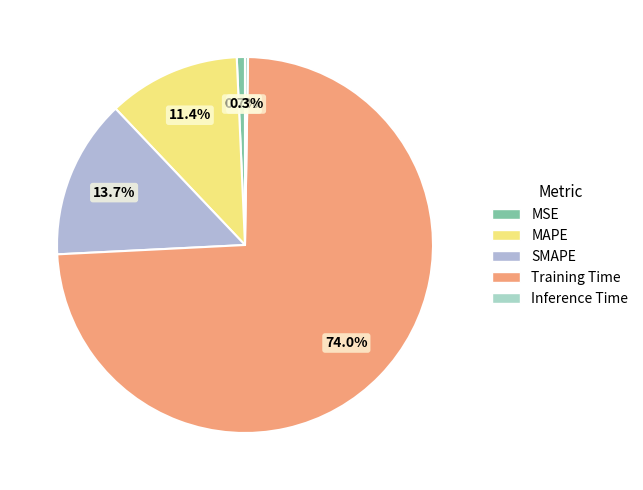

Rank the categories by value from lowest to highest.

Inference Time, MSE, MAPE, SMAPE, Training Time